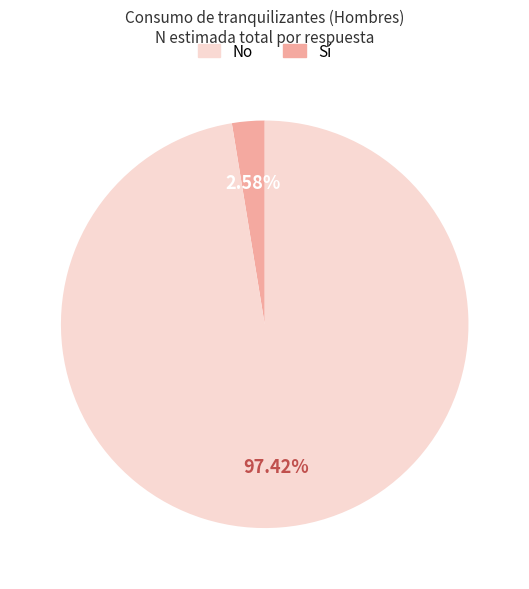

Does any single category account for the majority?

Yes